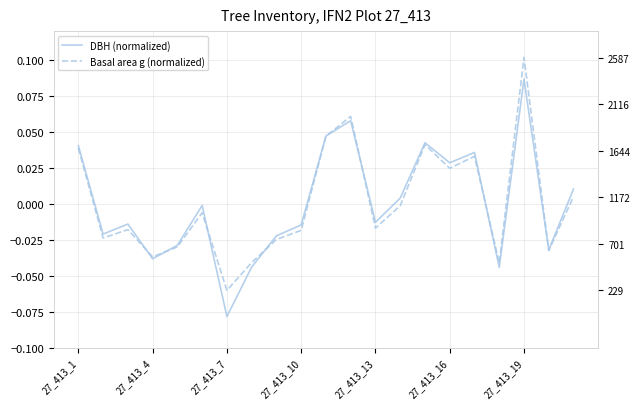

How many values in Basal area g (normalized) are below zero?

13